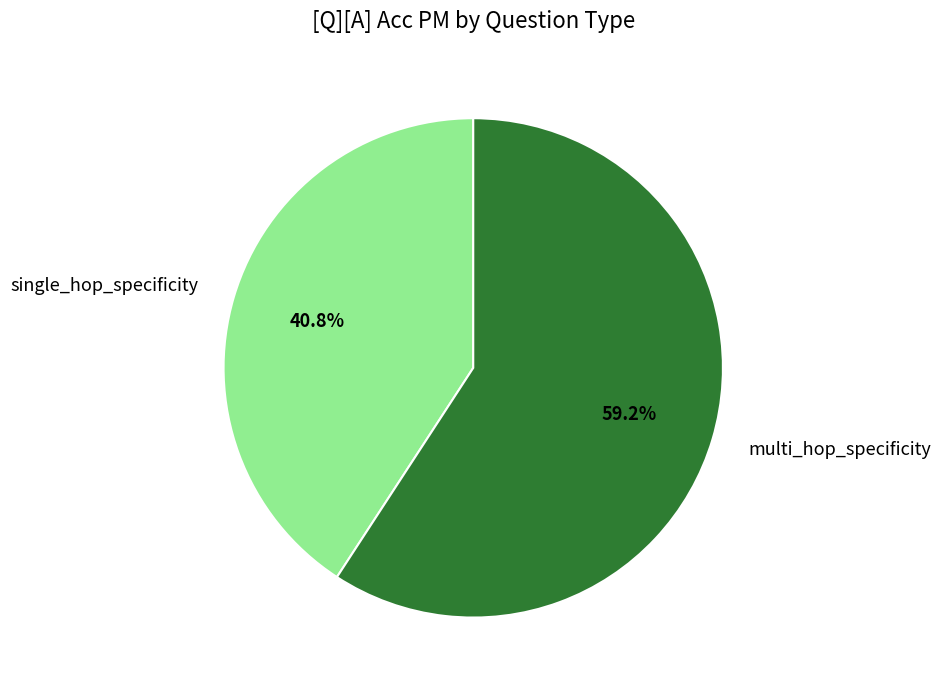

What is the majority slice?

multi_hop_specificity